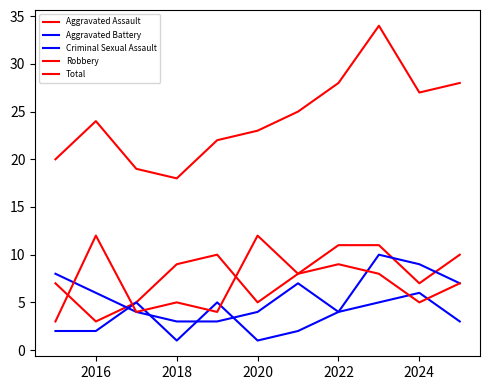

After their last crossing, which series has the higher values: Aggravated Assault or Aggravated Battery?

Aggravated Assault